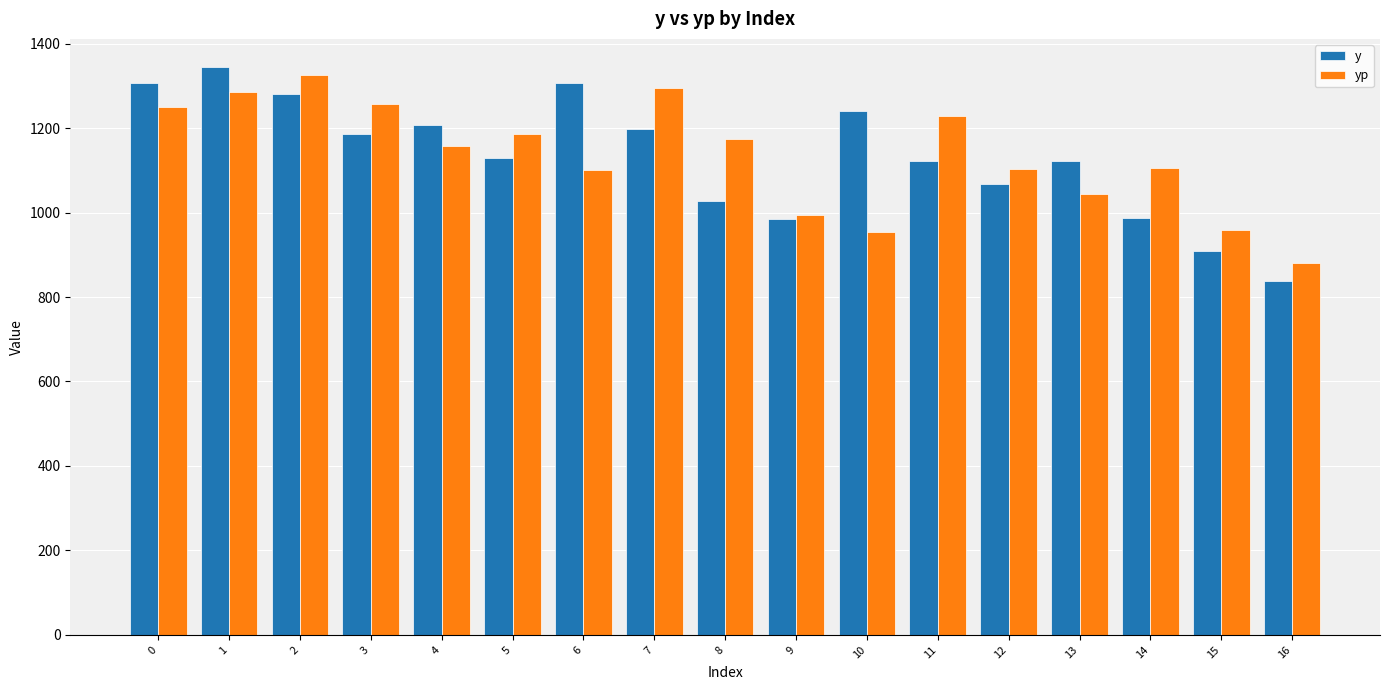

Count the number of categories in the chart.

17